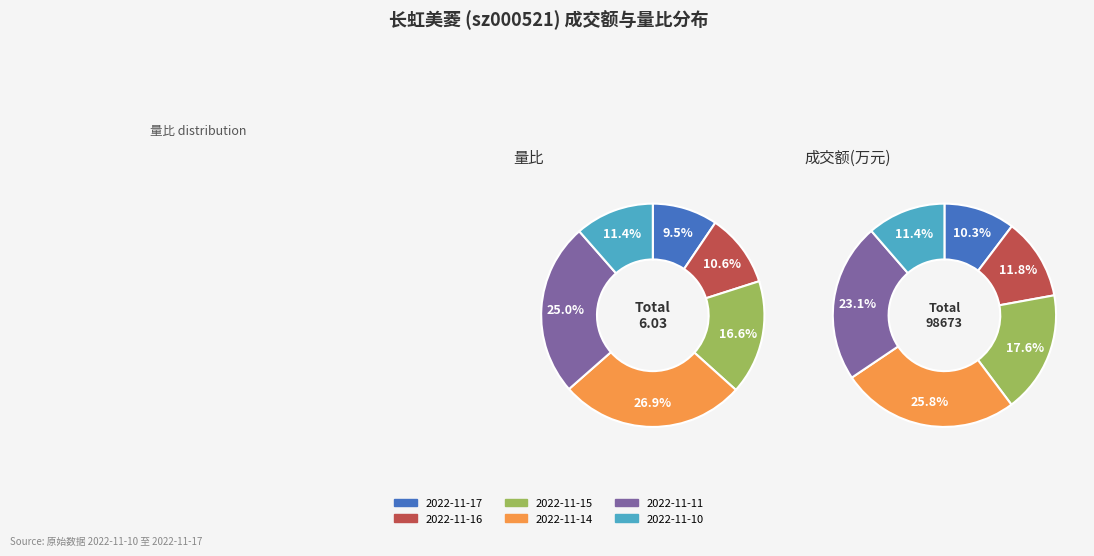

The 2022-11-14 slice represents 38% of the pie. True or false?

False